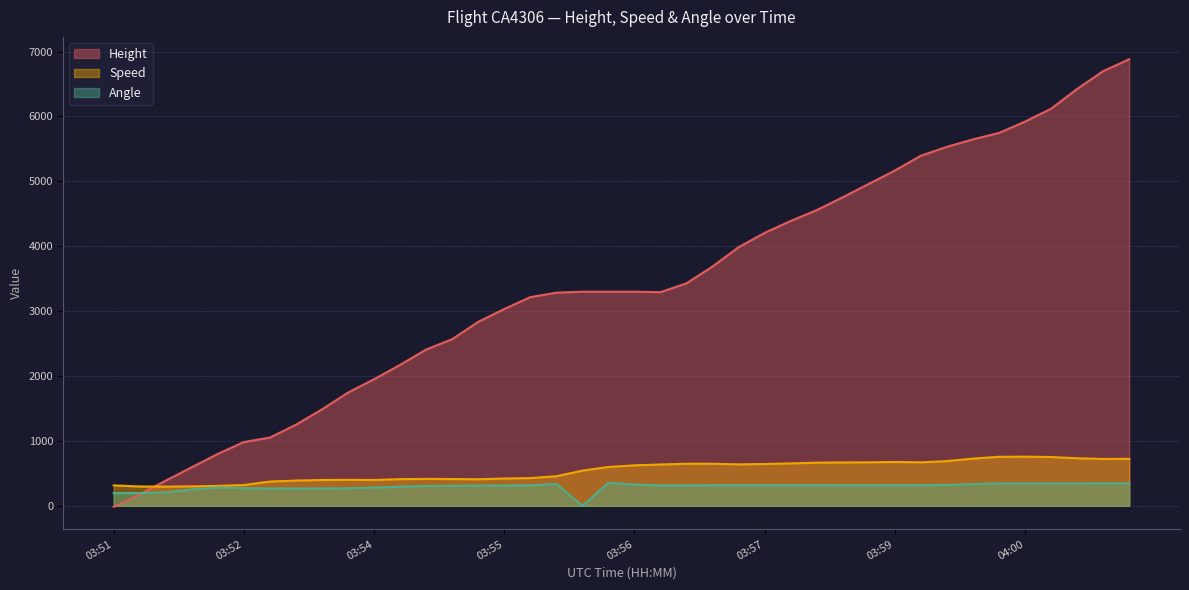

What is the difference between the highest and lowest values at 03:56?

2971.5